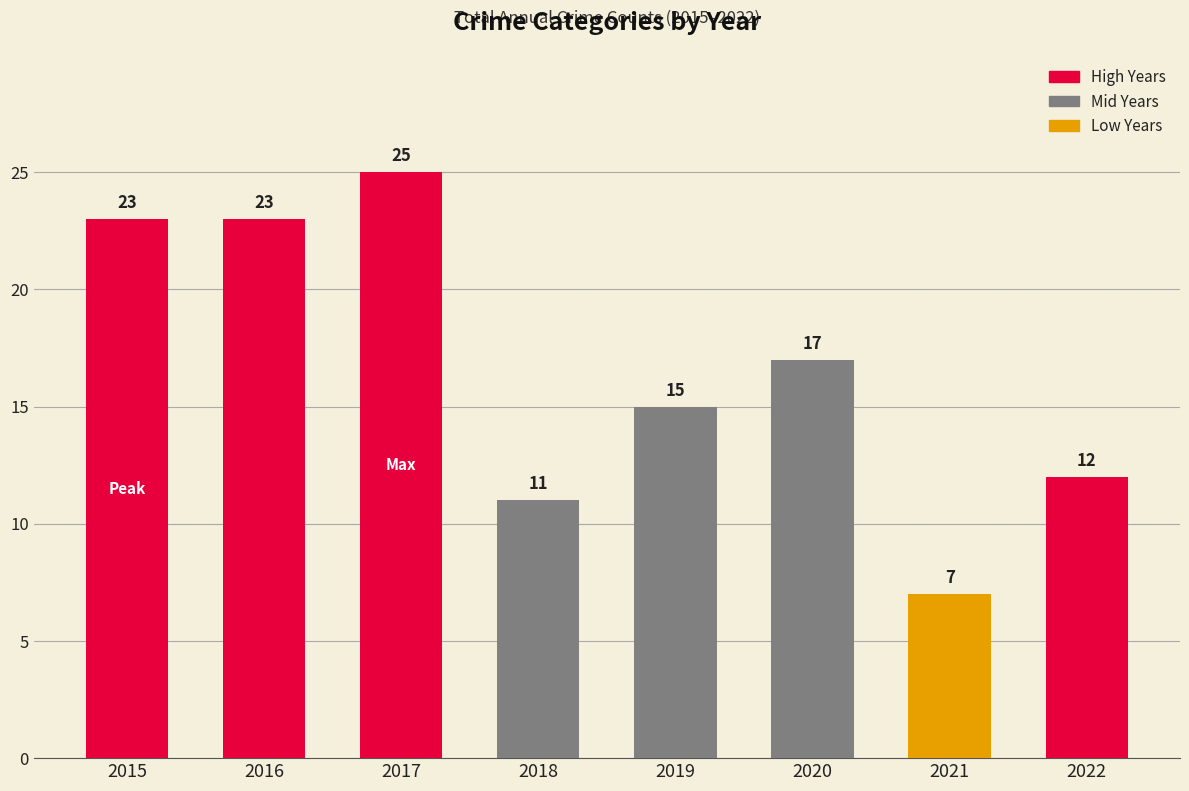

How many data points are less than 17?

4